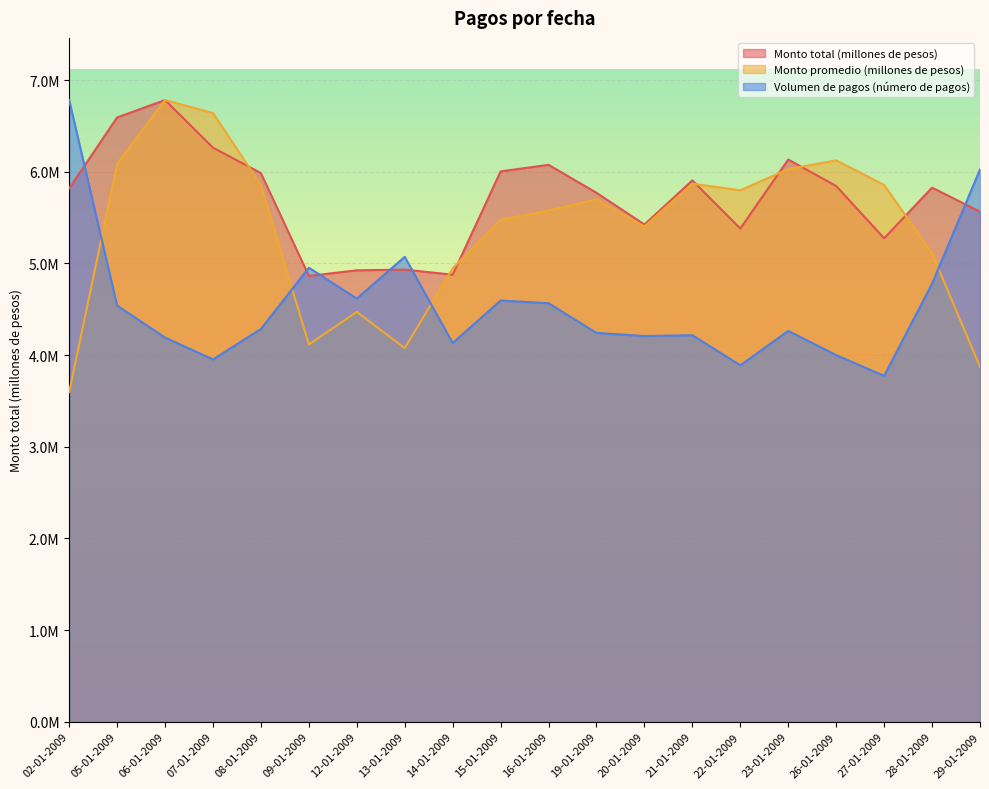

At which label does Monto promedio (millones de pesos) reach its minimum?

02-01-2009